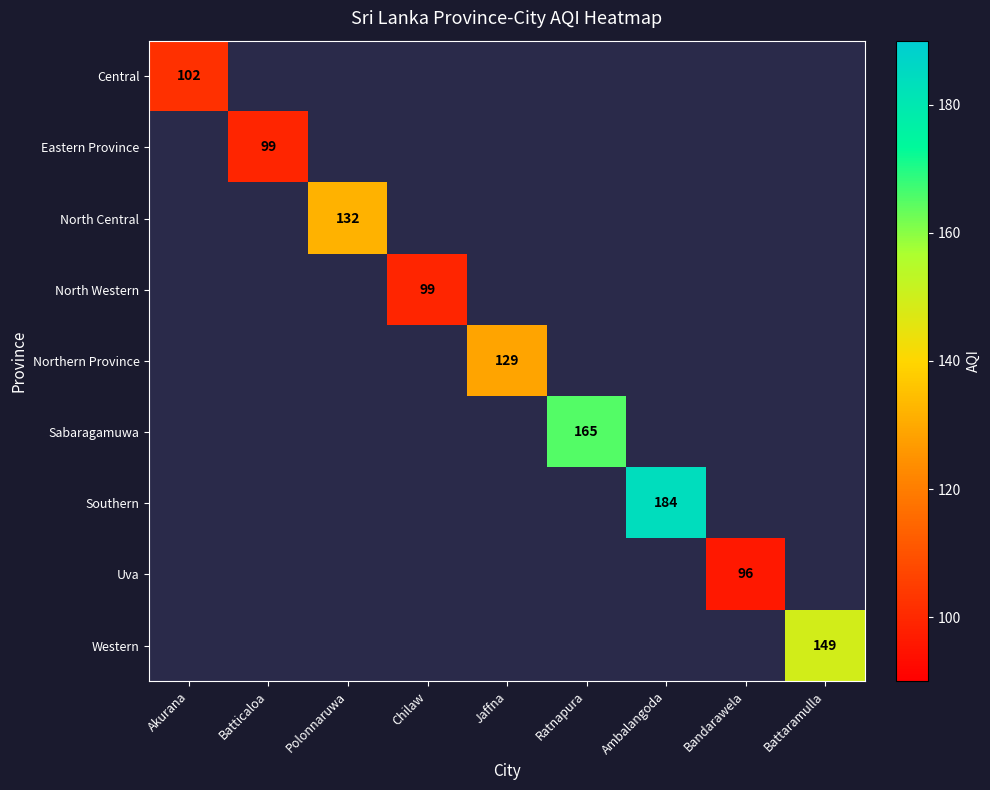

Between Polonnaruwa and Ratnapura, which is larger?

Ratnapura